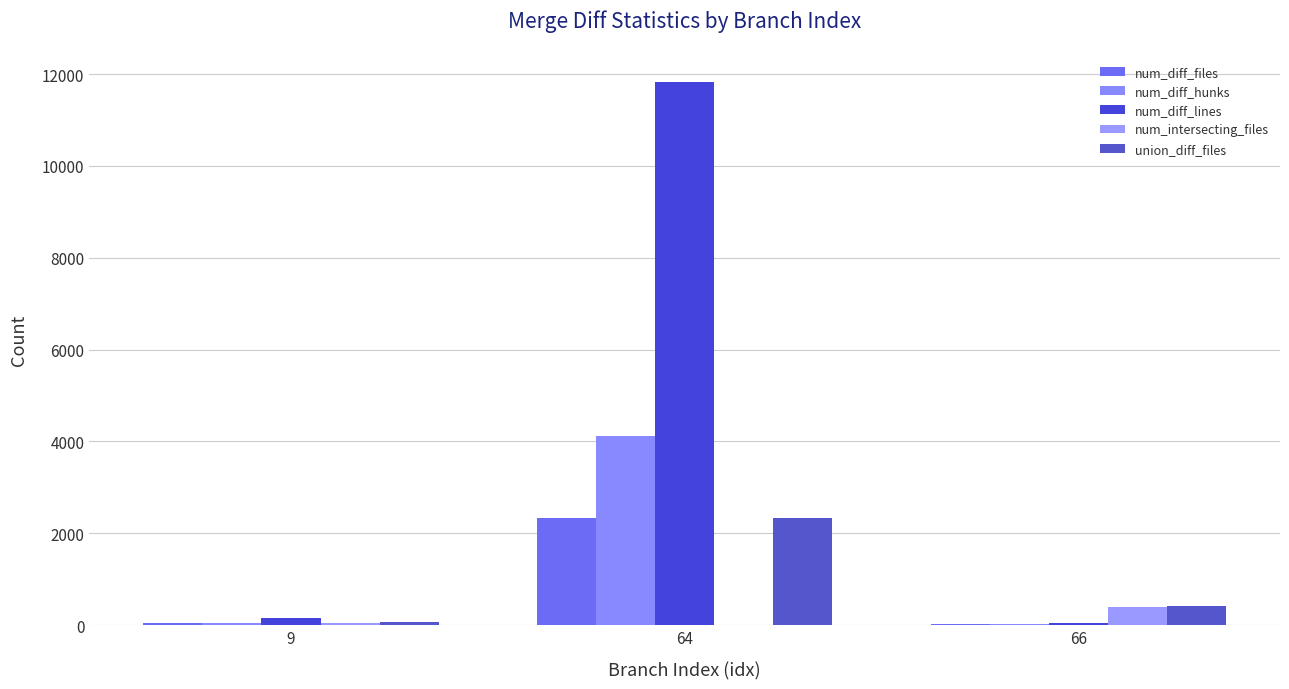

Are the bars grouped side by side (vs. stacked)?

Yes